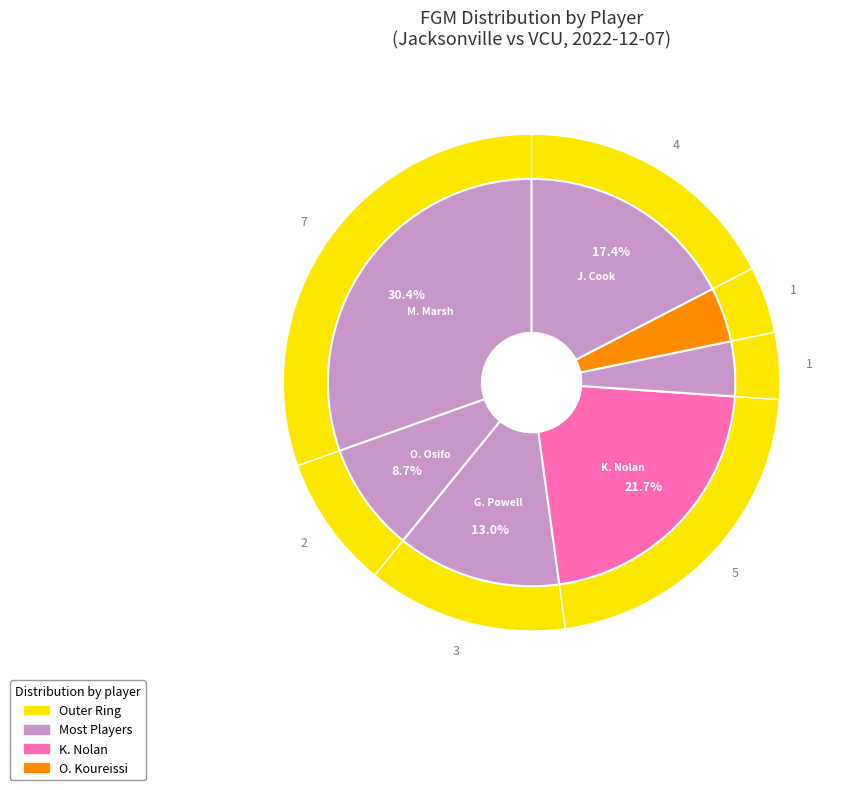

To the nearest percent, what is the average slice percentage?

14%